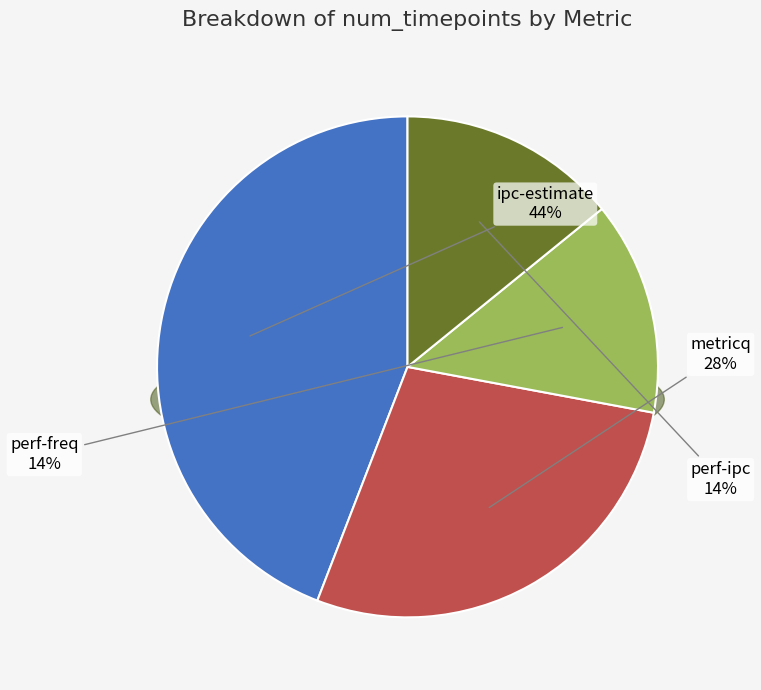

What percentage is the perf-ipc slice, to the nearest percent?

14%